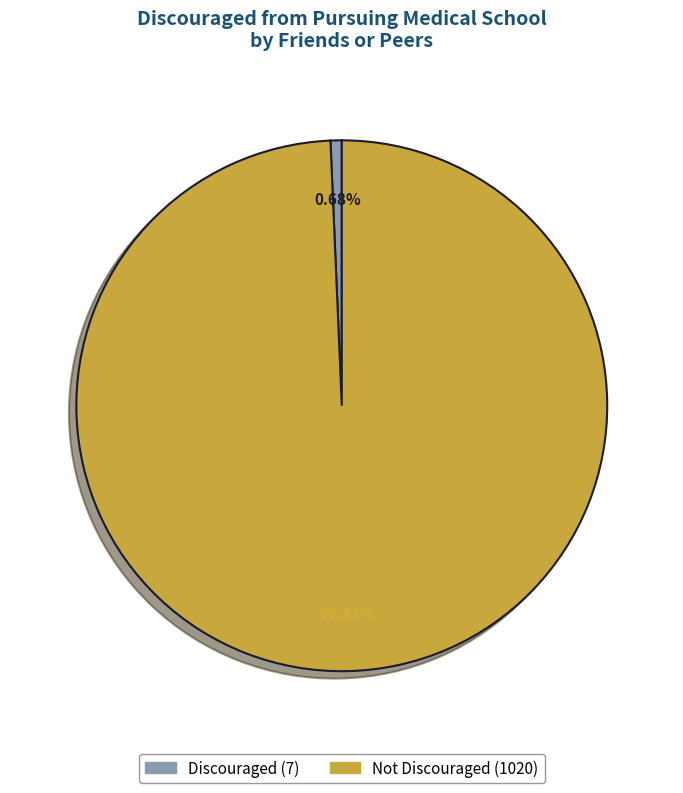

Is there a majority slice in this chart?

Yes